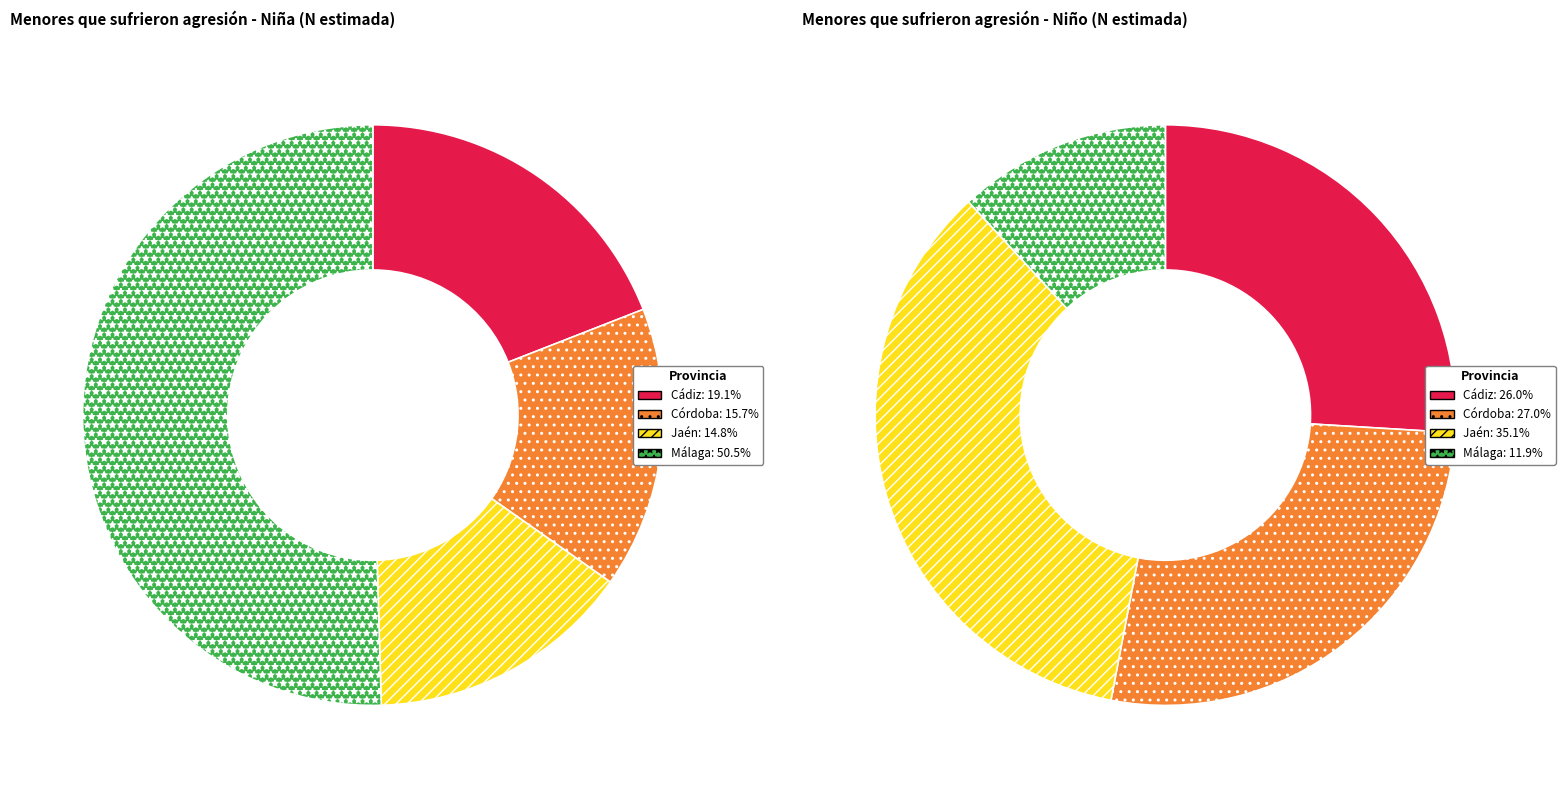

How many segments does this pie chart have?

4